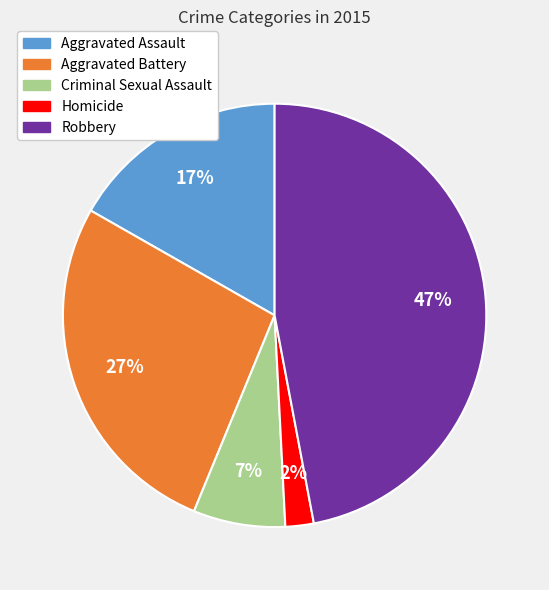

True or false: Robbery accounts for 47% of the total.

True